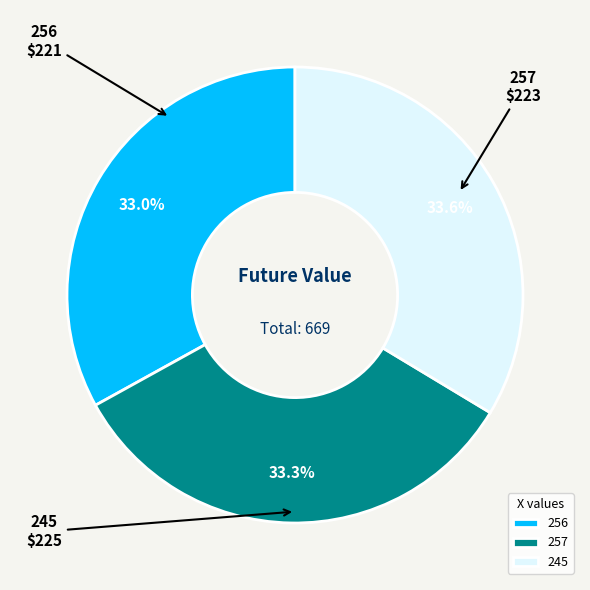

Which has a higher value, 245 or 256?

245